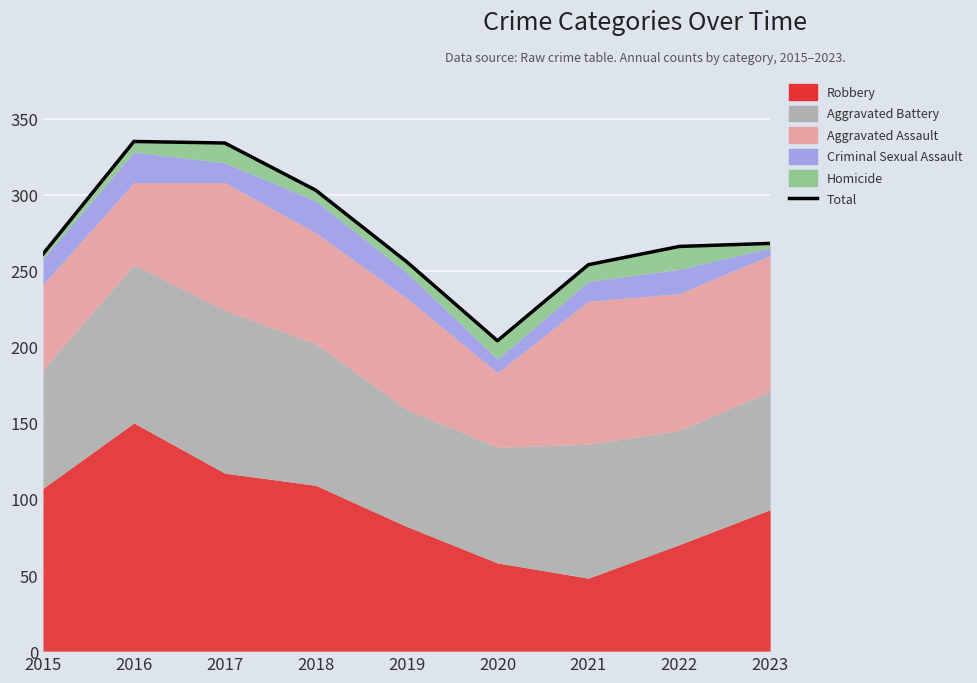

List the labels in order of value, largest first.

2016, 2017, 2018, 2023, 2022, 2015, 2019, 2021, 2020